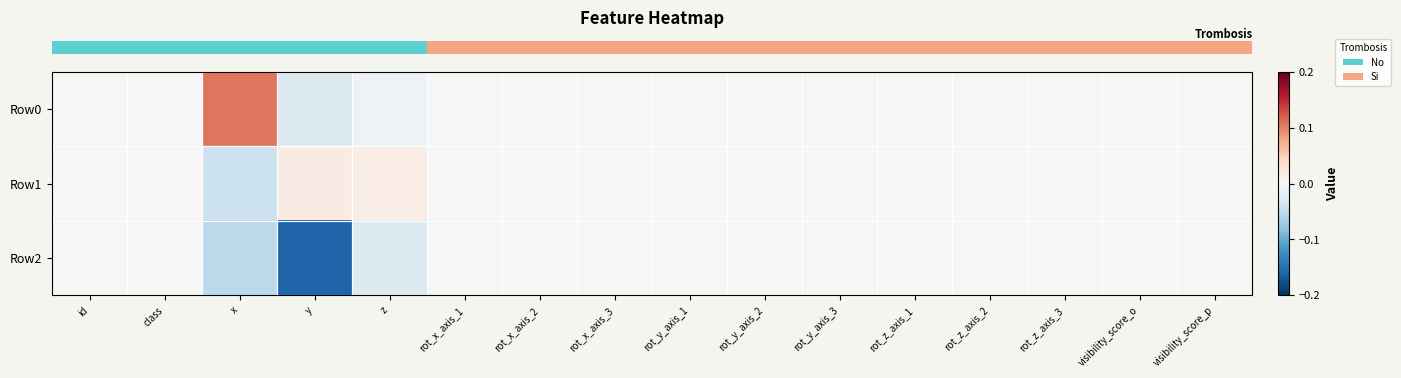

Reading left to right, list all the values displayed in this chart.

row_0: 0.0	0.0	0.1	-0.0	-0.0	0.0	0.0	0.0	0.0	0.0	0.0	0.0	0.0	0.0	0.0	0.0
row_1: 0.0	0.0	-0.0	0.0	0.0	0.0	0.0	0.0	0.0	0.0	0.0	0.0	0.0	0.0	0.0	0.0
row_2: 0.0	0.0	-0.1	-0.2	-0.0	0.0	0.0	0.0	0.0	0.0	0.0	0.0	0.0	0.0	0.0	0.0